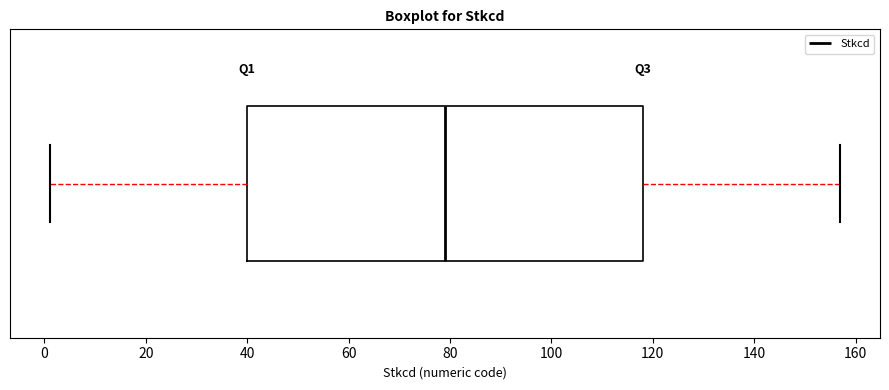

Where is the left edge of the box on the x-axis? The values are not printed on the chart, so give them approximately, as read against the axis.

40